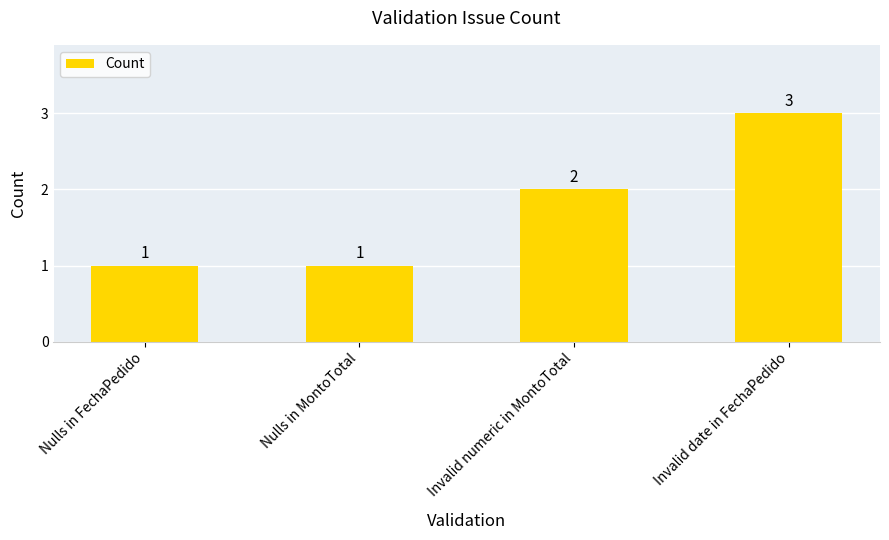

What position from the left is Nulls in FechaPedido?

1